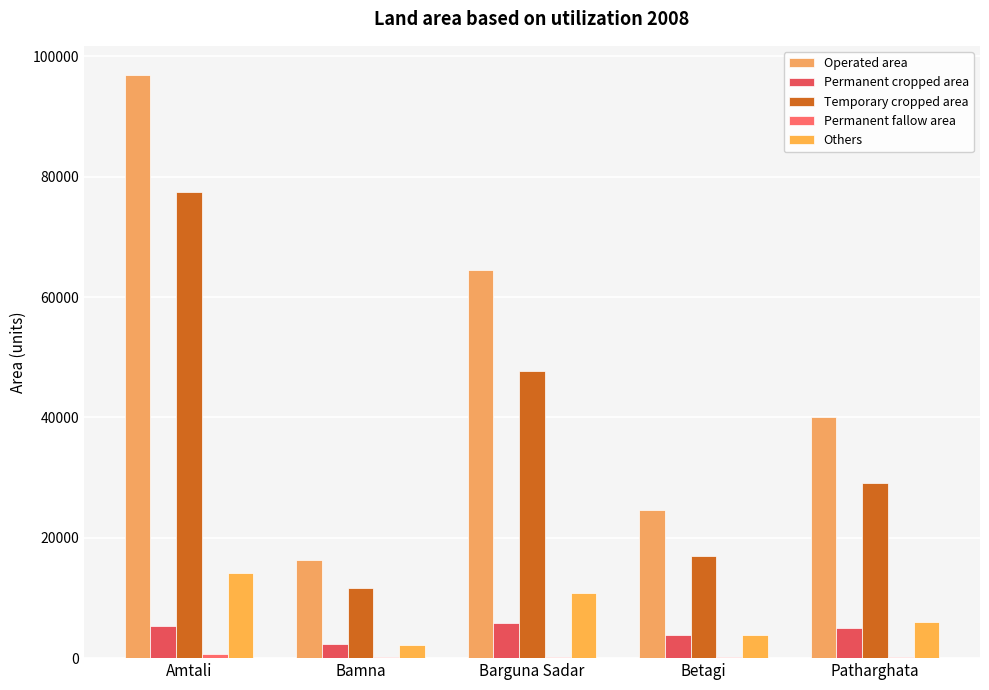

Are the bars grouped side by side (vs. stacked)?

Yes